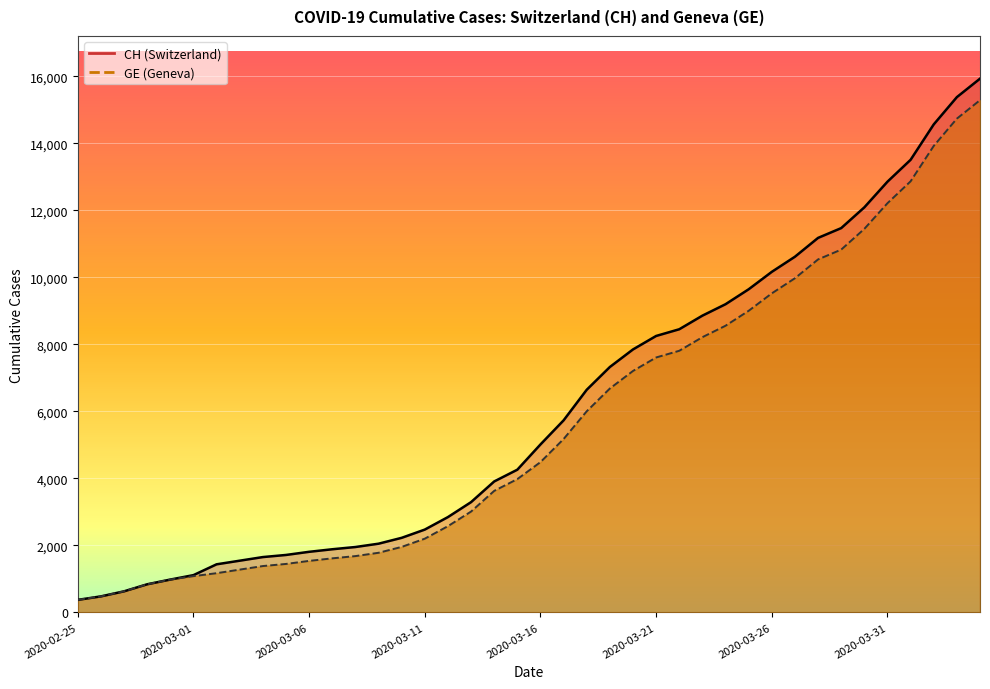

True or false: GE has a value of 5523 at 2020-03-14.

False